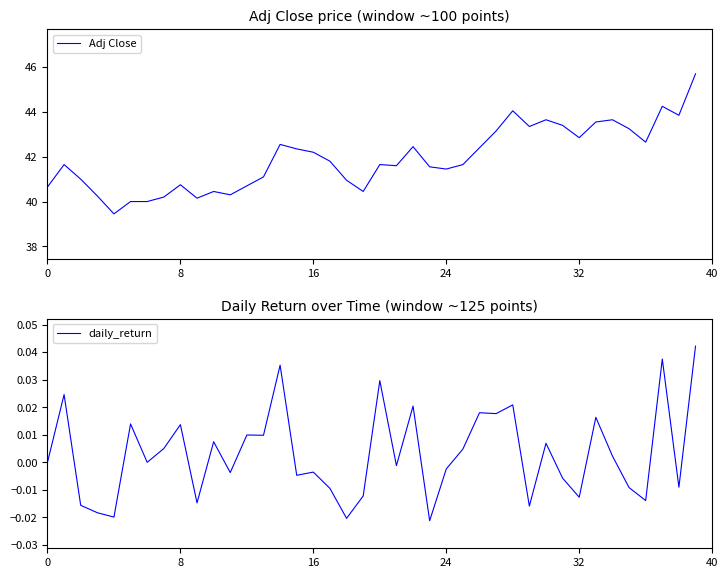

True or false: daily_return has more than 0 interior local peaks.

True